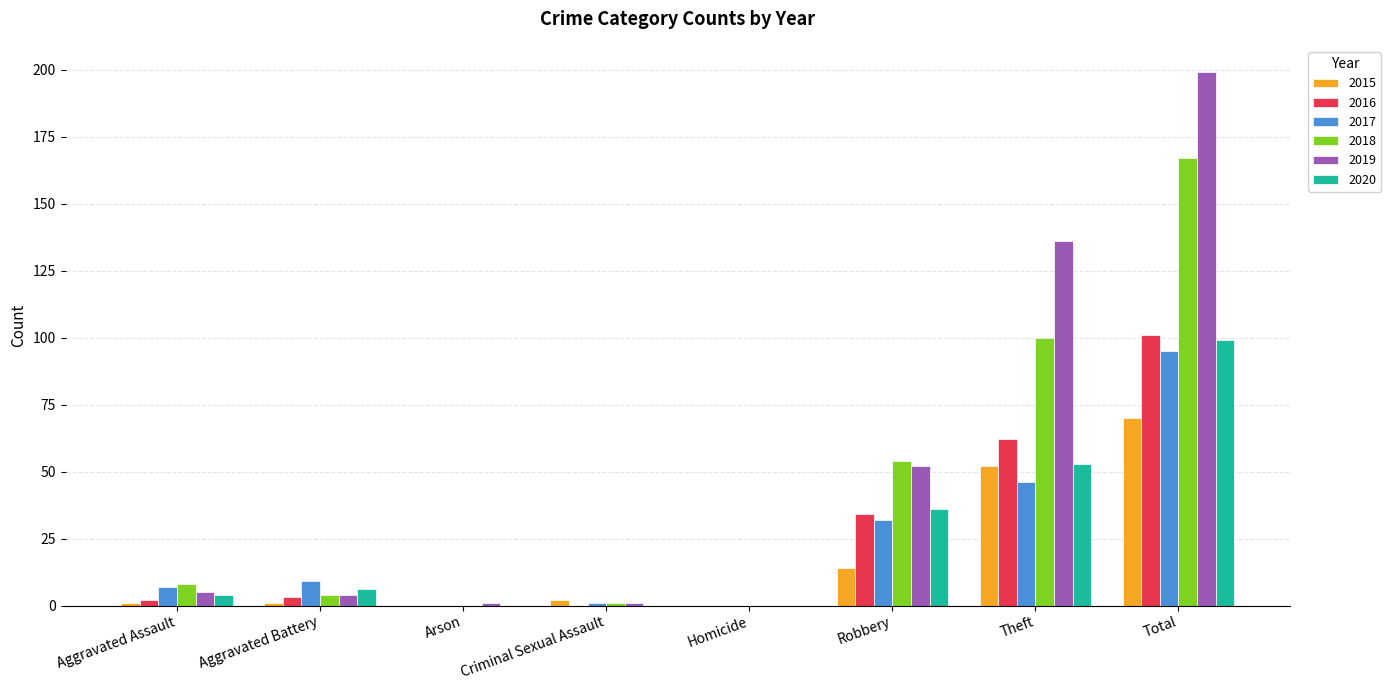

What are all the series names shown in the legend?

2015, 2016, 2017, 2018, 2019, 2020